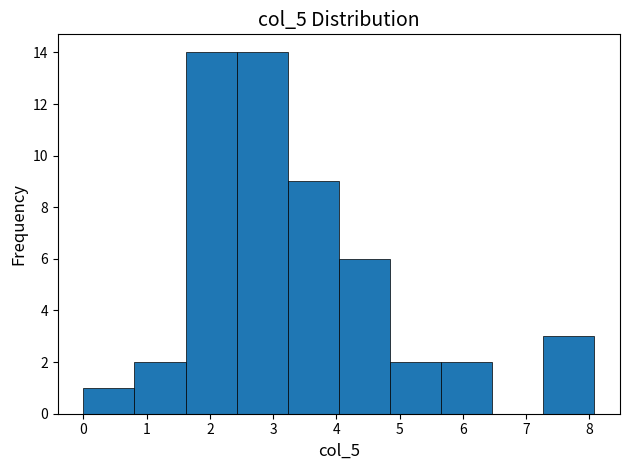

Reading left to right, list every bar in this chart as the range it spans on the x-axis followed by its height. Neither the bar edges nor the heights are printed on the chart, so give them approximately, as read against the axes.

0.0 to 0.8: 1
0.8 to 1.6: 2
1.6 to 2.4: 14
2.4 to 3.2: 14
3.2 to 4.0: 9
4.0 to 4.8: 6
4.8 to 5.7: 2
5.7 to 6.5: 2
6.5 to 7.3: 0
7.3 to 8.1: 3